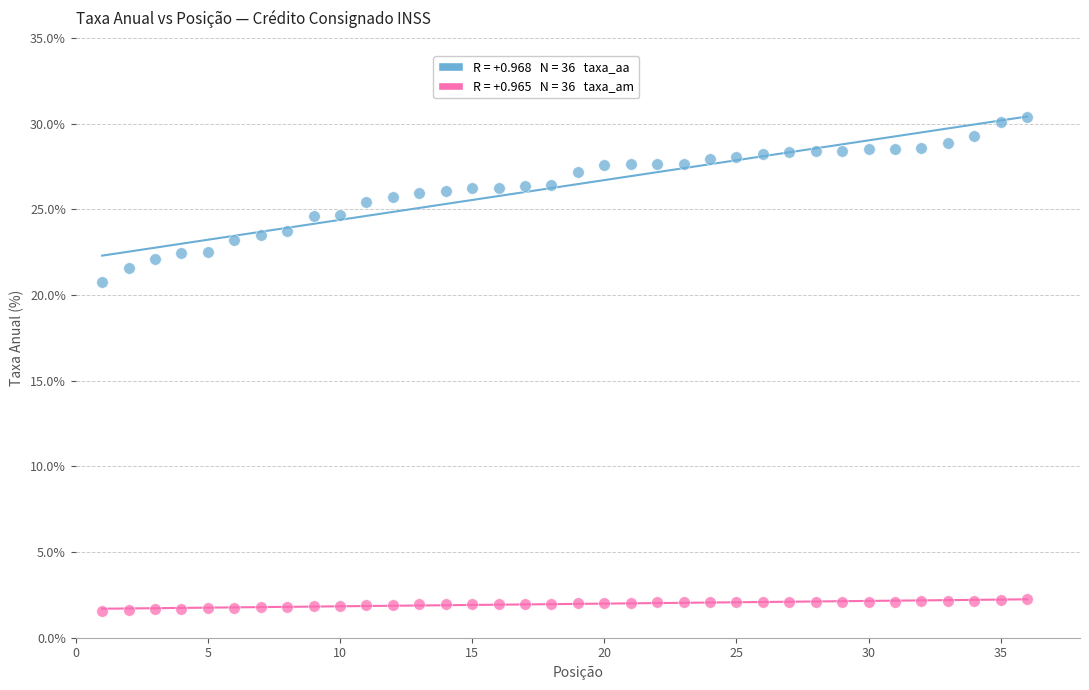

Across all series, what Y value is closest to 15?

20.7